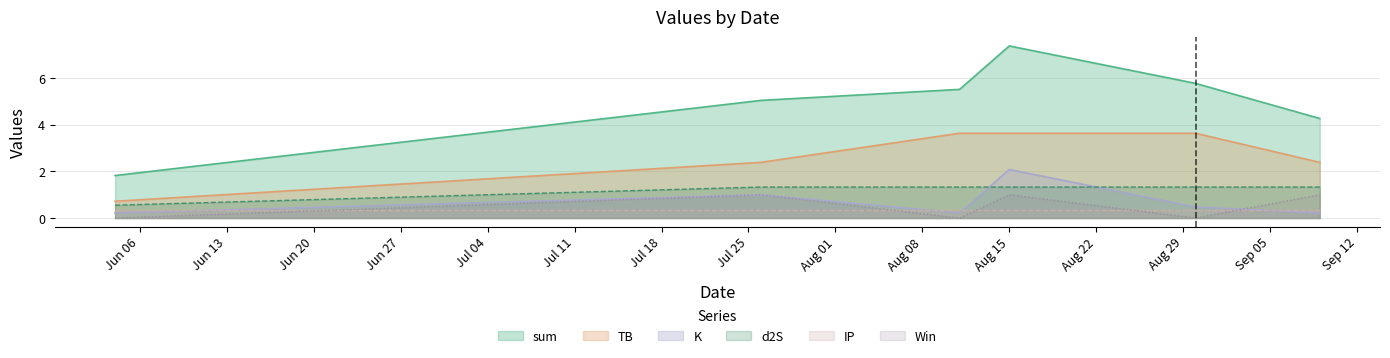

What is the spread (max minus min) of values at 2023-08-30?

5.8